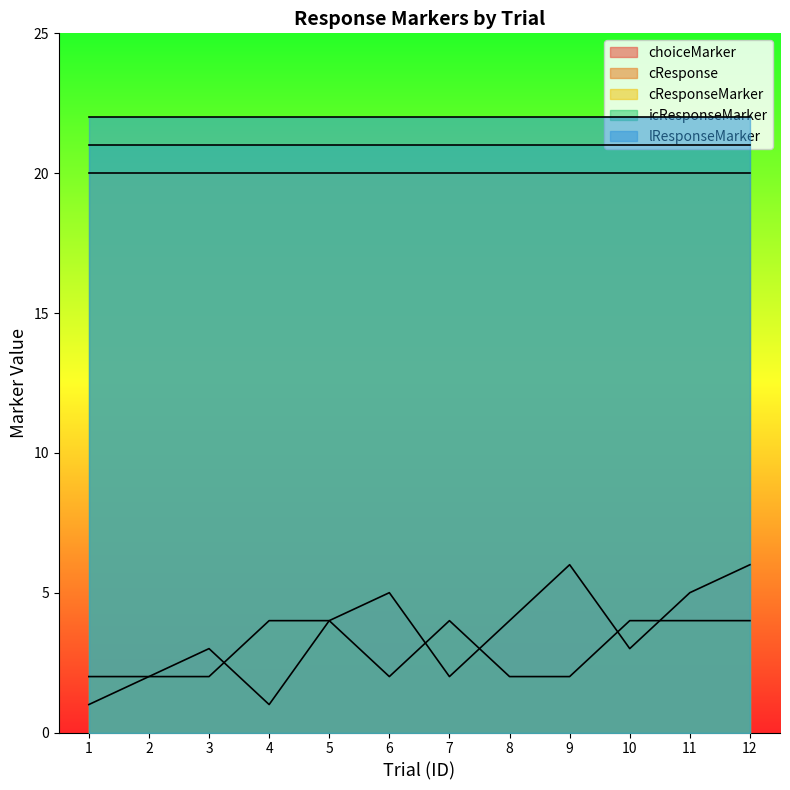

Does the chart display data point markers on the line(s)?

No